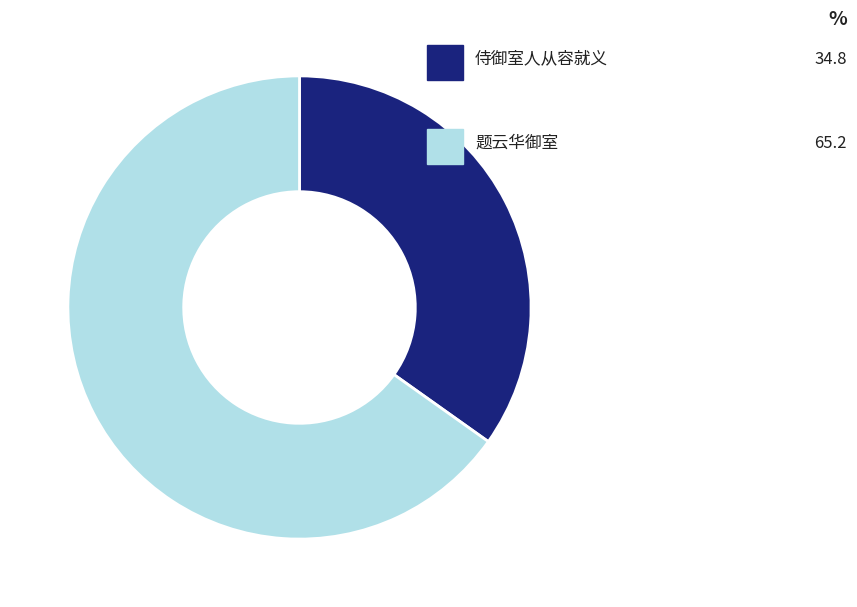

What portion of the pie excludes 题云华御室?

34.8%